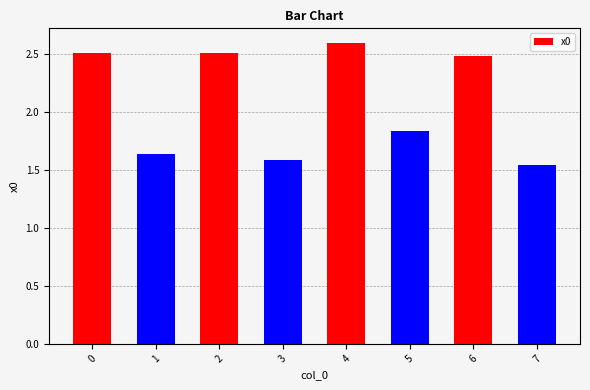

What is the greatest value displayed?

2.6